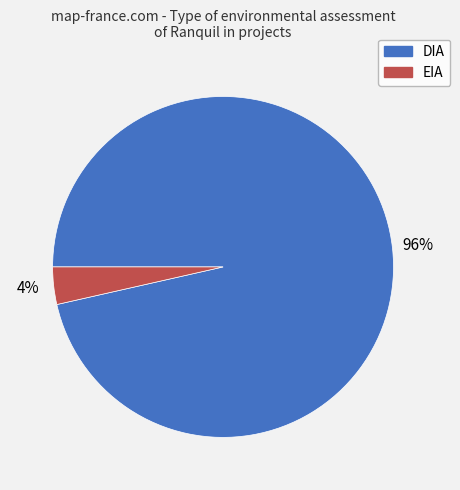

To the nearest percent, what percentage of the pie is EIA?

4%